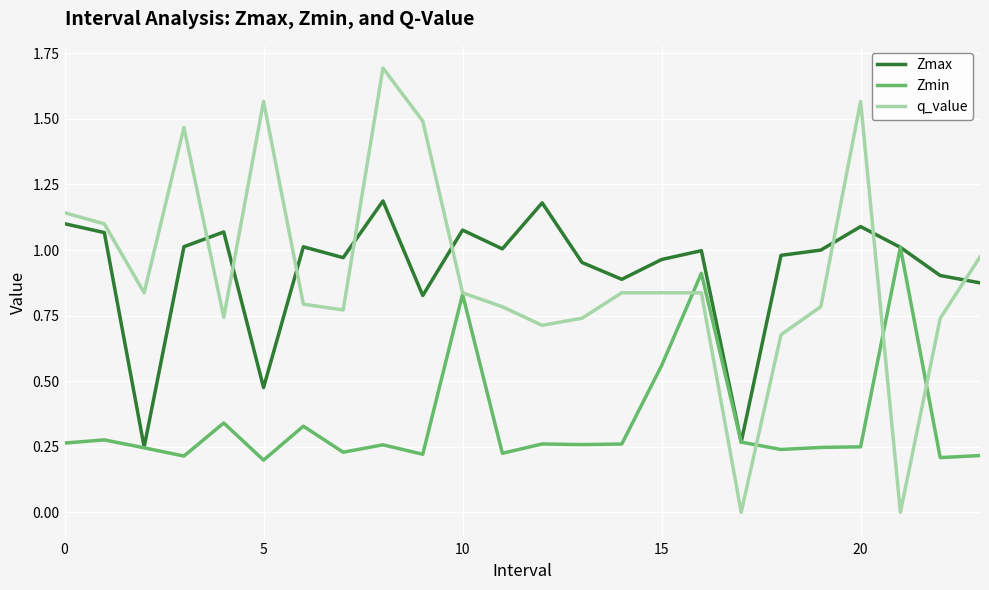

Which series has the widest spread of values?

q_value